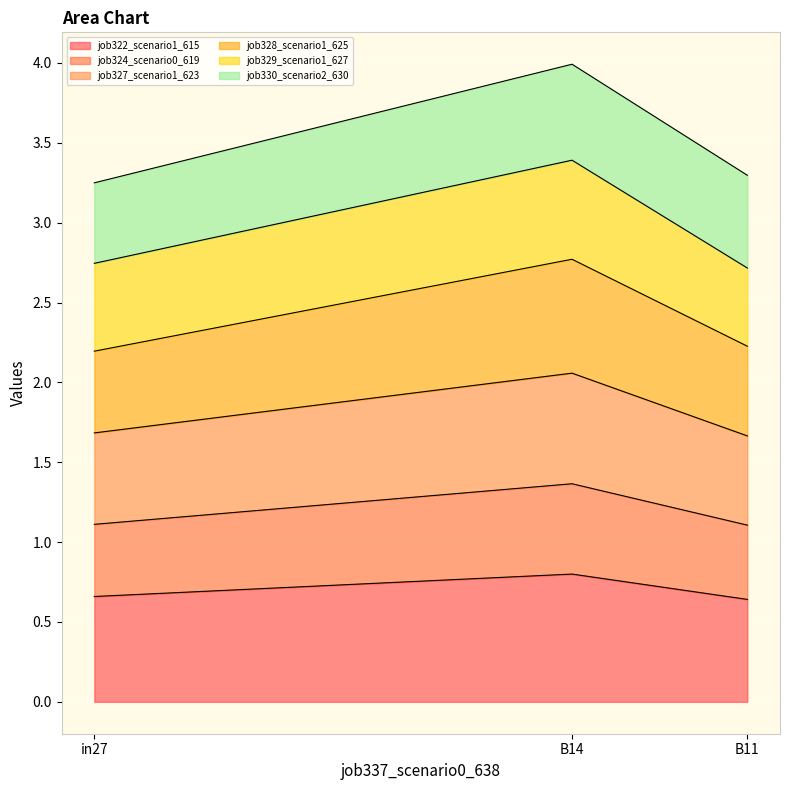

At which category is the sum across all series the highest?

B14